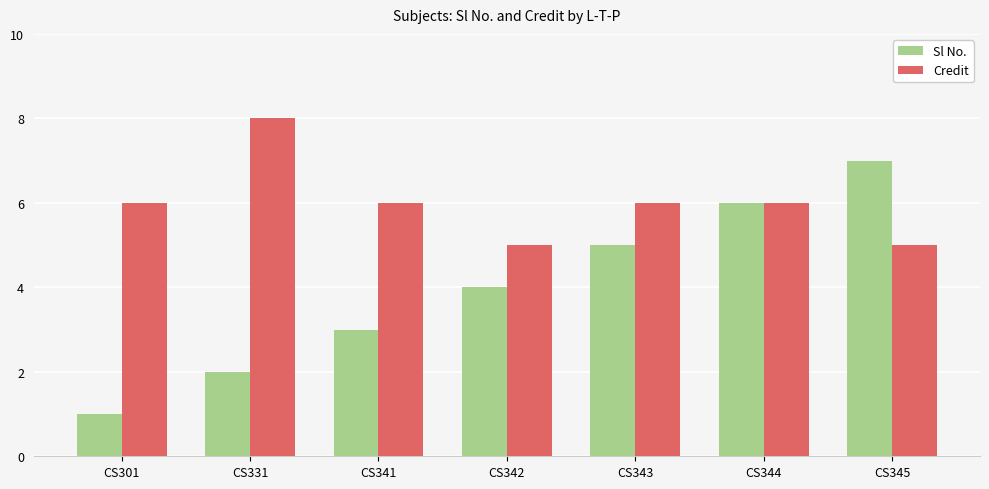

What are all the series names shown in the legend?

Sl No., Credit